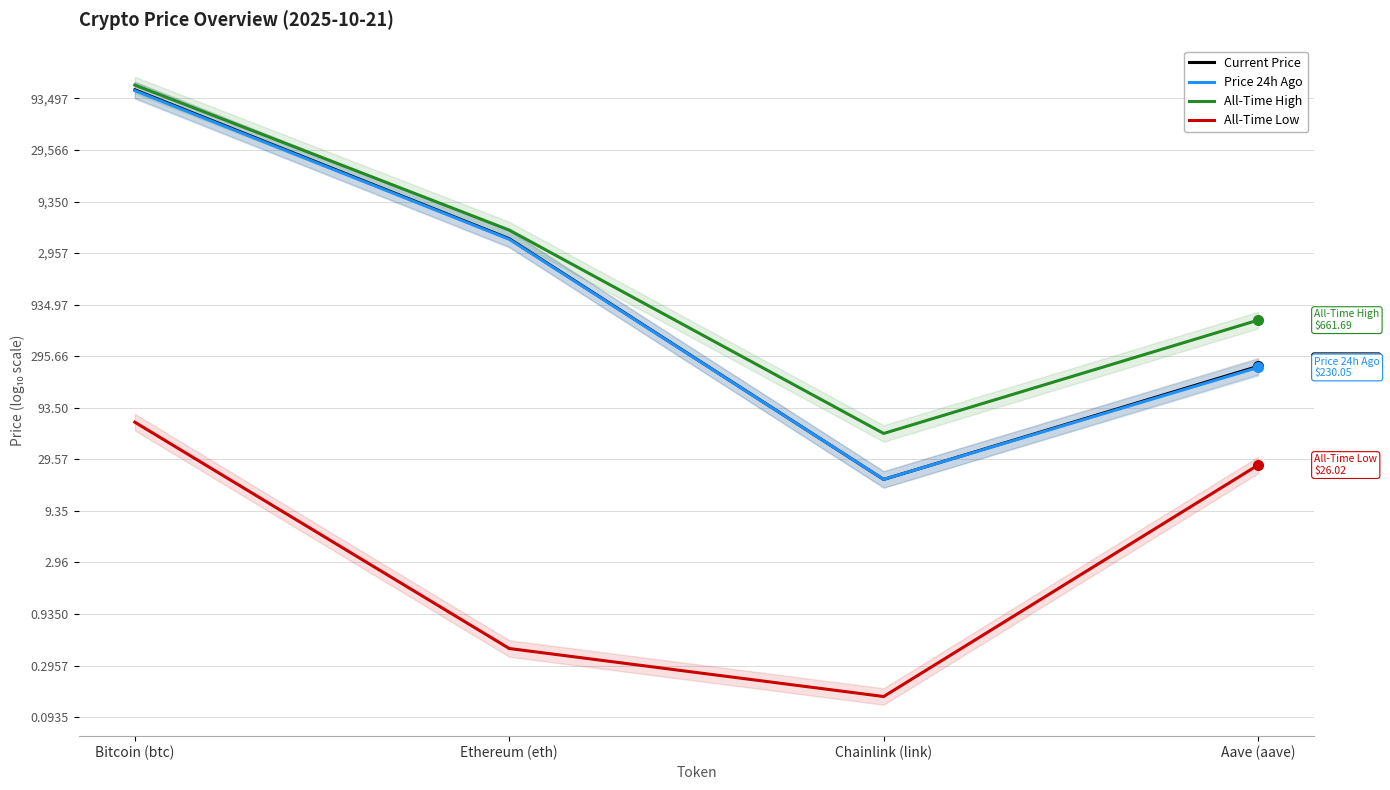

What is the difference between the Current Price values at Ethereum (eth) and Aave (aave)?

1.2